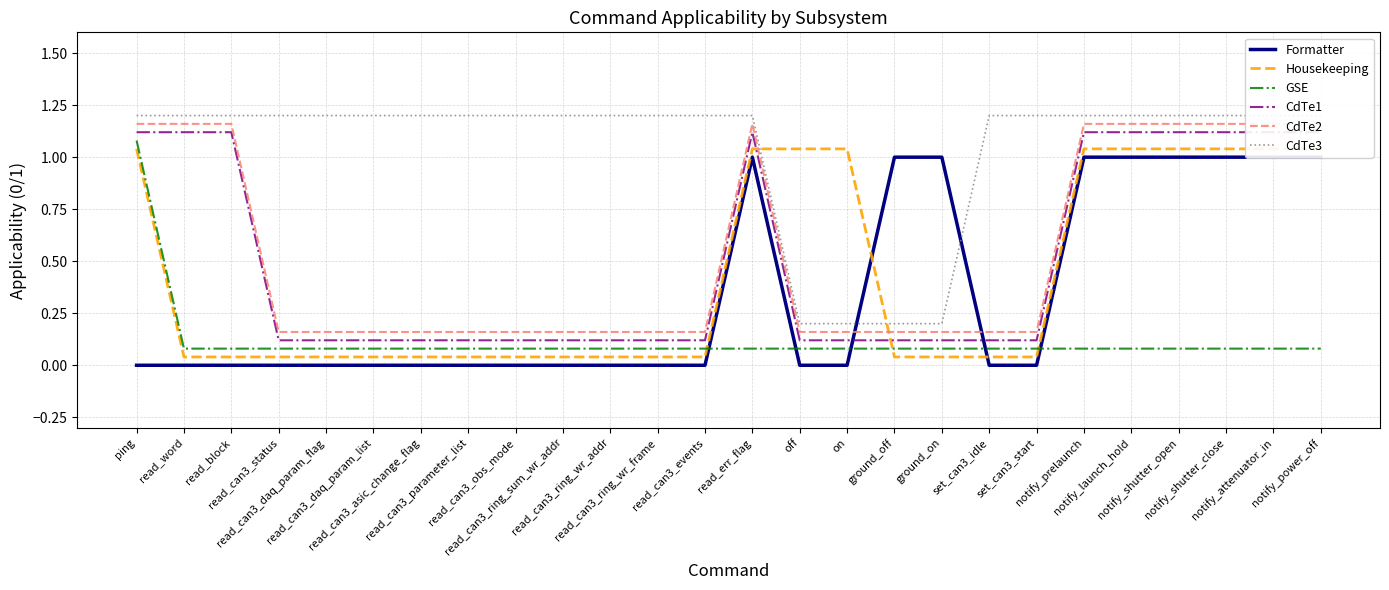

Does the chart display data point markers on the line(s)?

No